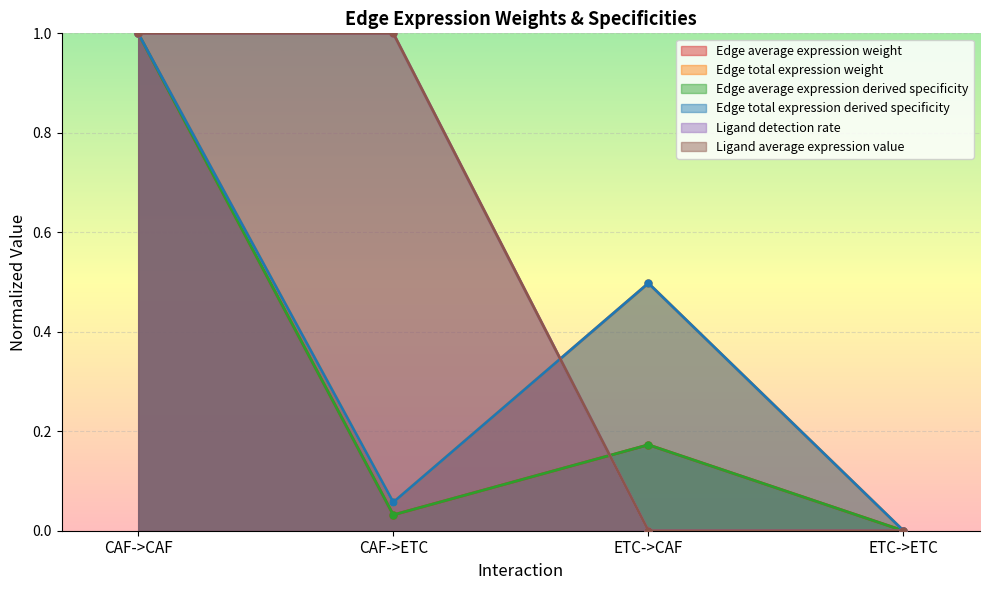

At how many categories does at least one series exceed 0?

3